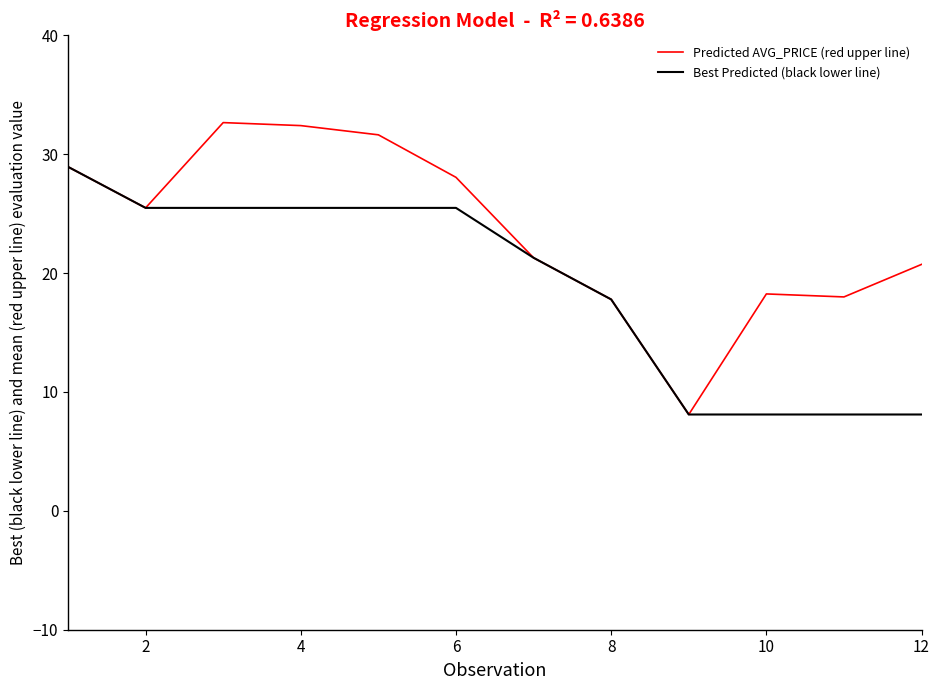

What is the maximum value for Best Predicted (black lower line)?

28.9